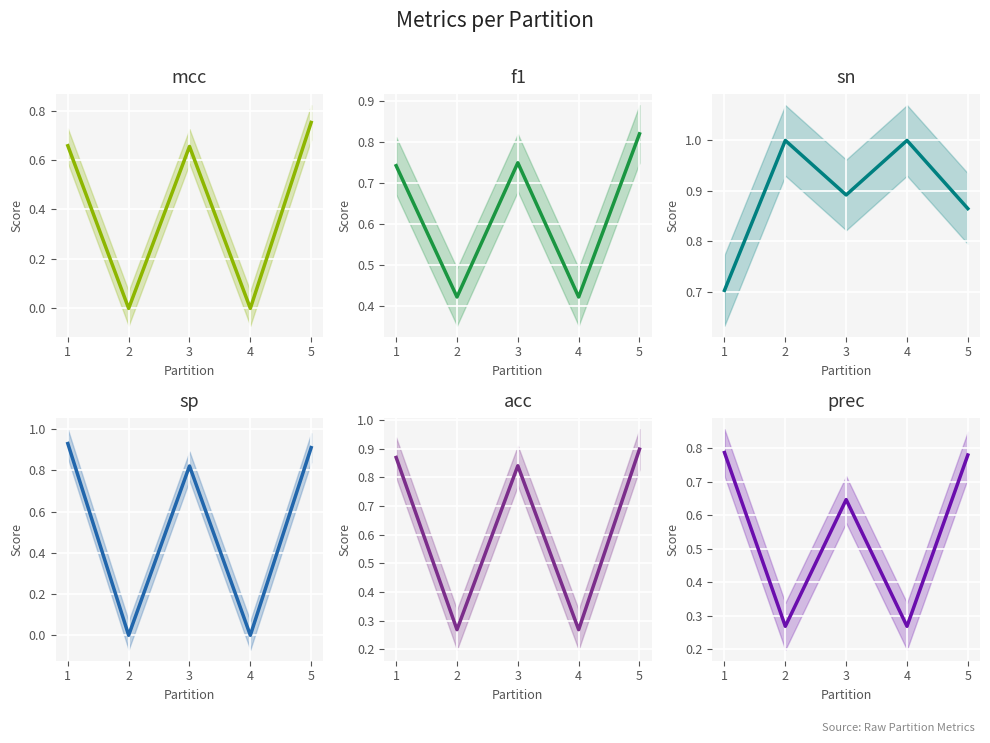

Where is the first local maximum for sp?

3